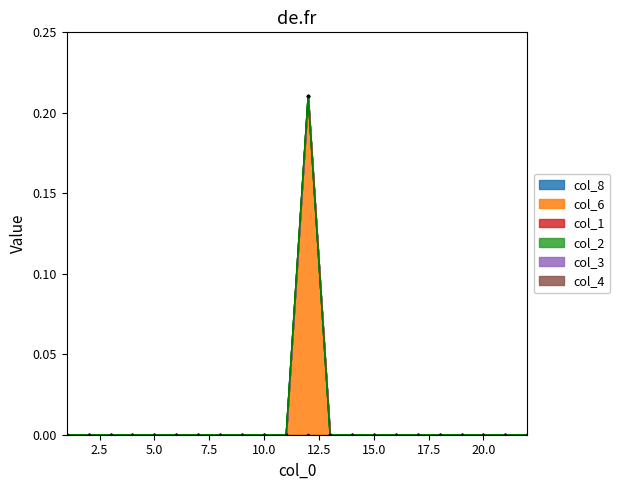

Does the chart display data point markers on the line(s)?

Yes